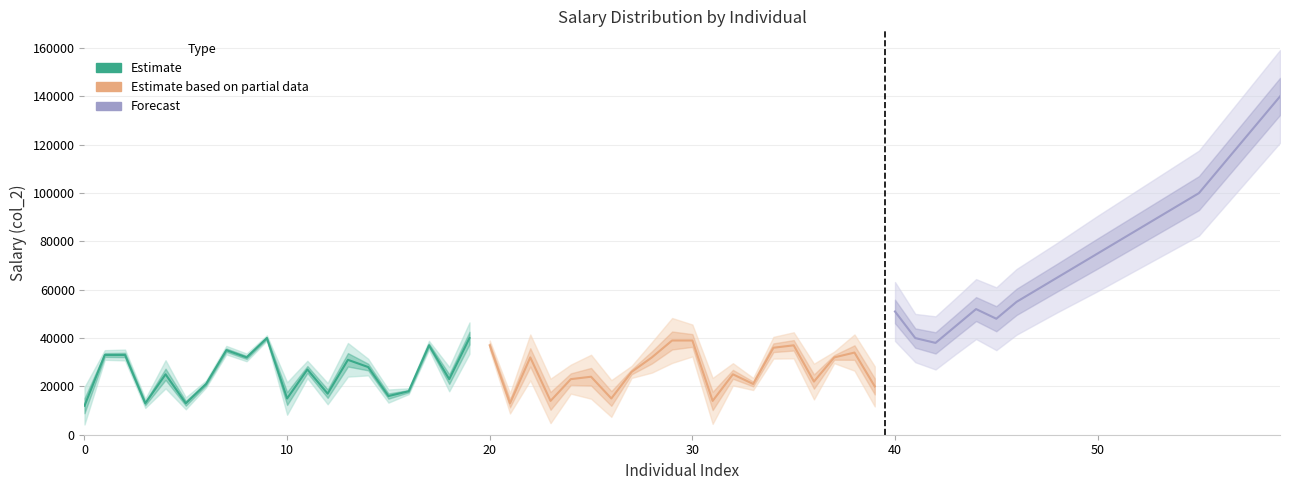

True or false: Estimate has more than 1 points higher than both neighbors.

True